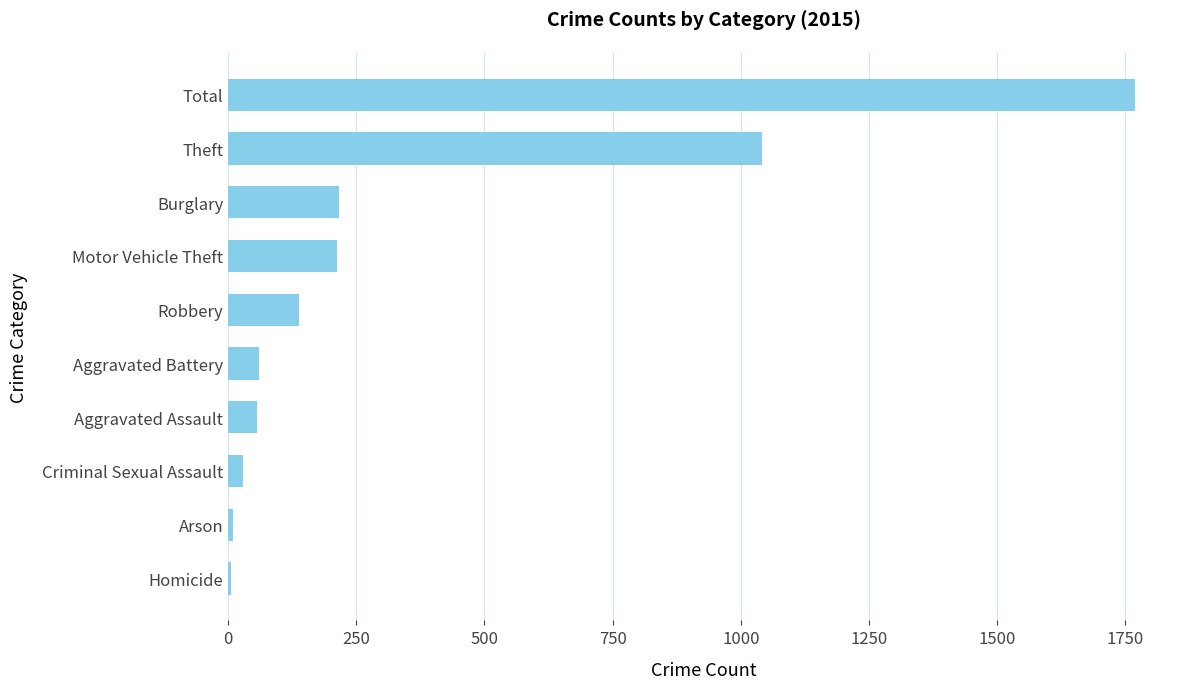

Where is the data nearest to the value 886?

Theft